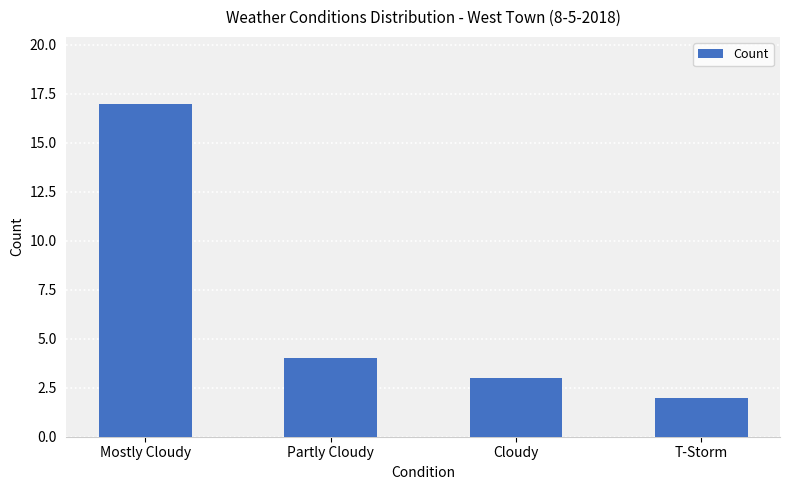

What is the difference between the maximum and minimum values?

15